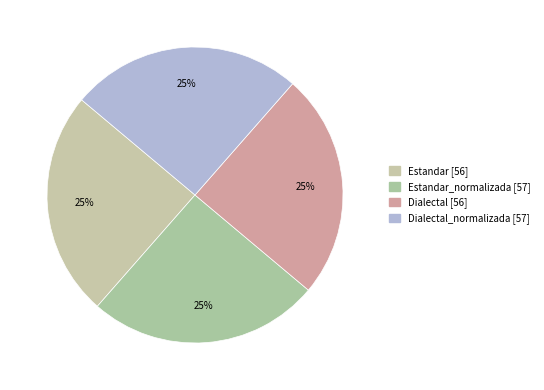

Count the number of slices in the pie.

4